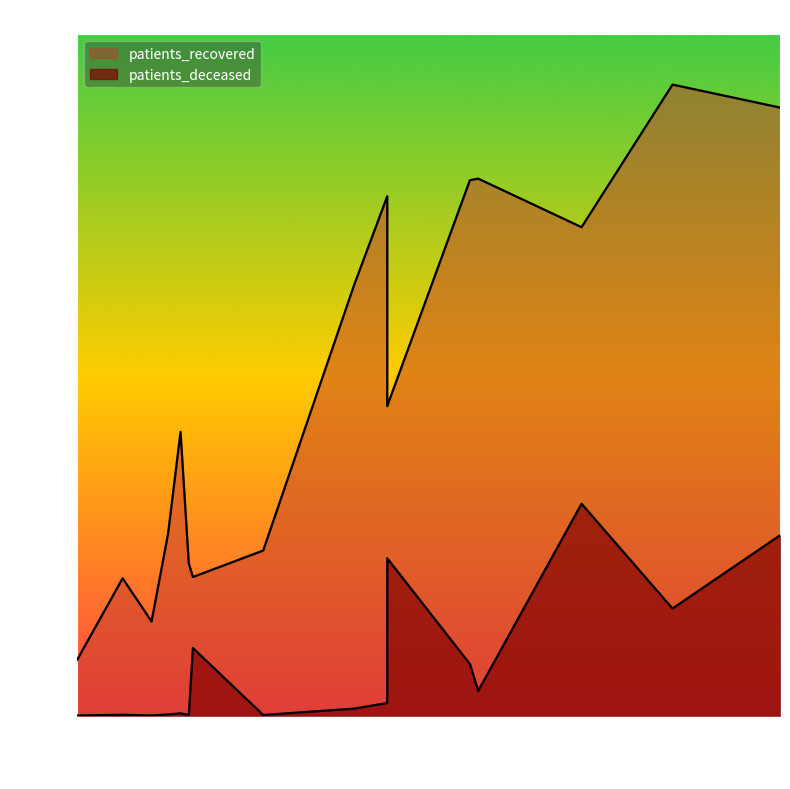

Reading right to left, what are all the values shown in this chart?

patients_recovered: >90=1741	85 - 89=3886	80 - 84=6130	75 - 79=7631	70 - 74=7919	65 - 69=6720	60 - 64=6739	55 - 59=6517	50 - 54=5406	45 - 49=3562	40 - 44=2287	35 - 39=1913	30 - 34=1725	25 - 29=1183	20 - 24=702	<20=2073
patients_deceased: >90=850	85 - 89=1976	80 - 84=2660	75 - 79=2264	70 - 74=1346	65 - 69=649	60 - 64=312	55 - 59=160	50 - 54=90	45 - 49=31	40 - 44=17	35 - 39=11	30 - 34=13	25 - 29=3	20 - 24=3	<20=10